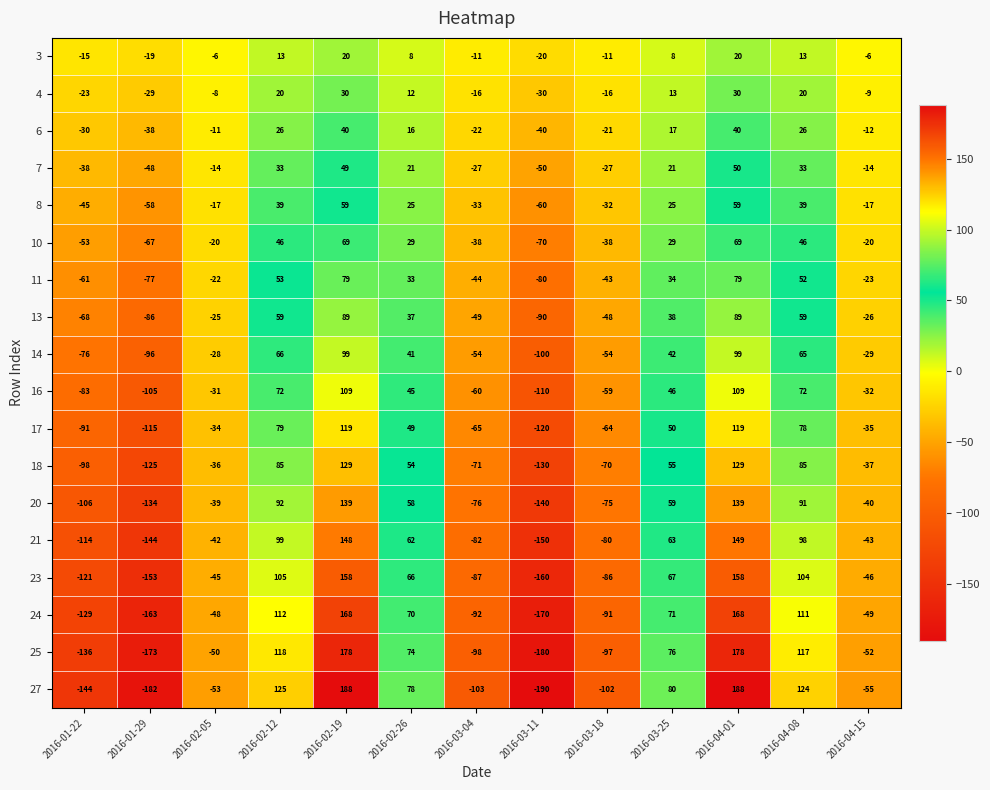

What is the difference between the highest and lowest values at 2016-02-05?

47